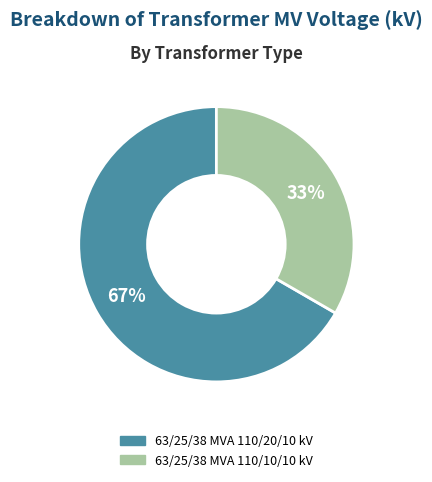

Is it true that 63/25/38 MVA 110/20/10 kV is 82% of the pie?

False